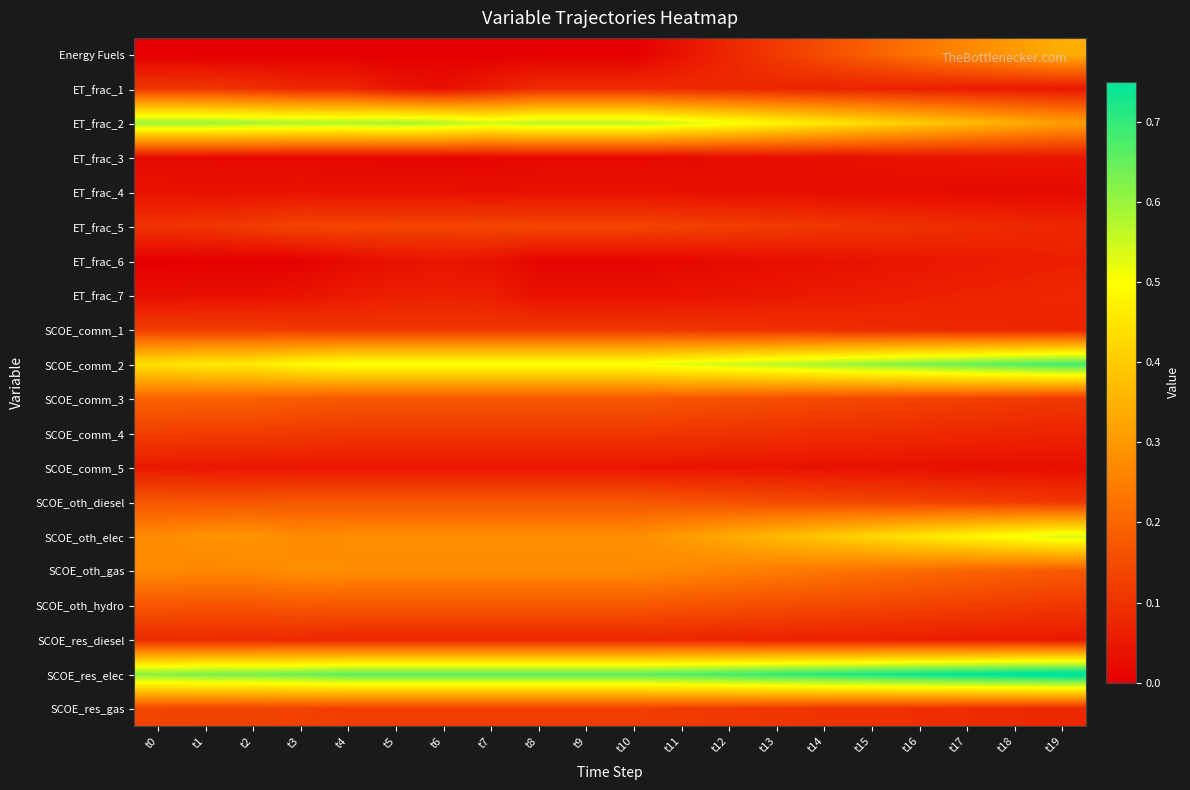

Between t14 and t0, which is larger?

t14